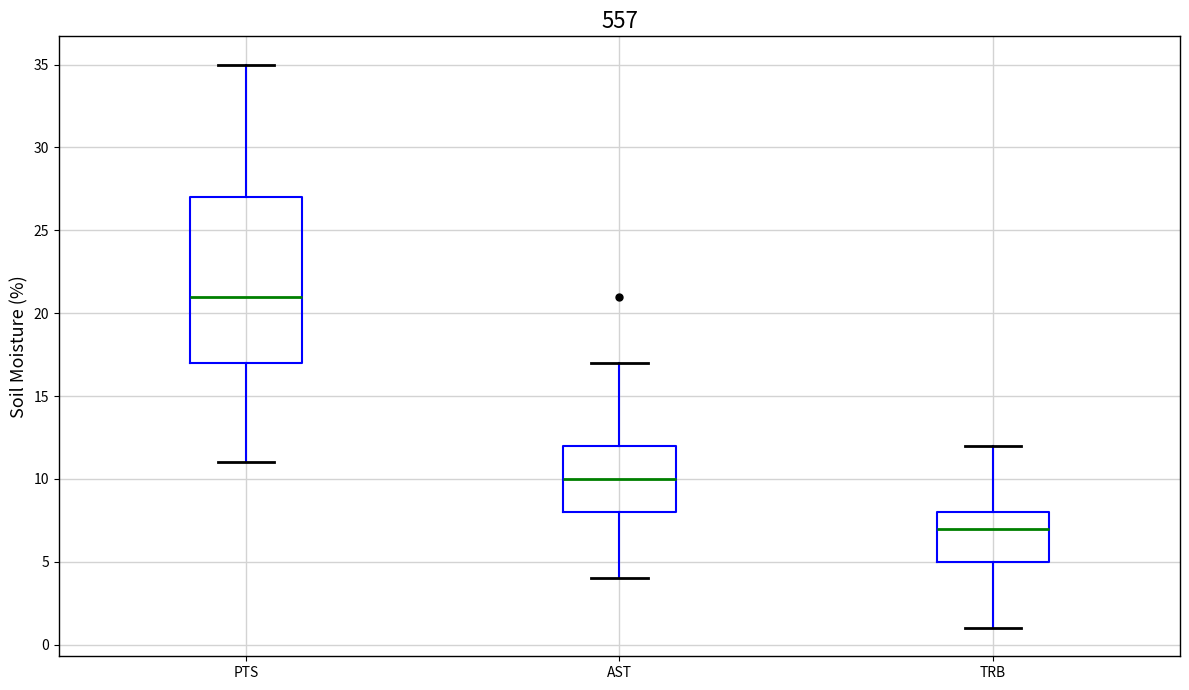

Reading left to right, transcribe this box plot: for each box, give where its median line is, the range the box spans, and where its two whiskers end, as read against the y-axis. The values are not printed on the chart, so give them approximately, as read against the axis.

PTS: median 21, box 17 to 27, whiskers 11 to 35
AST: median 10, box 8 to 12, whiskers 4 to 17
TRB: median 7, box 5 to 8, whiskers 1 to 12